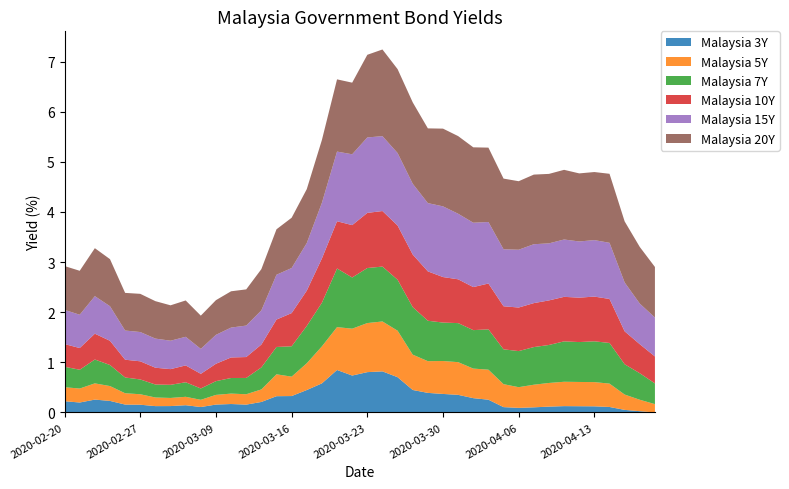

What is the maximum value for Malaysia 3Y?

0.8